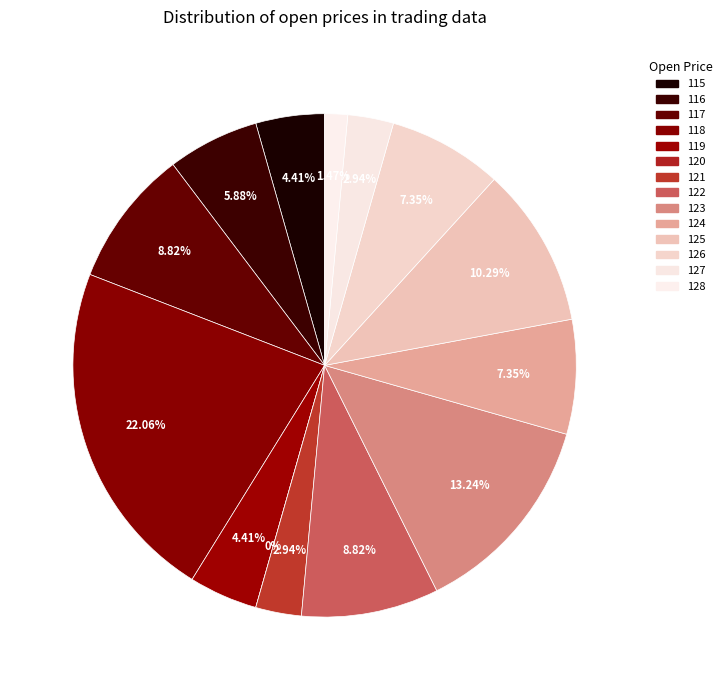

The 115 slice represents 10% of the pie. True or false?

False